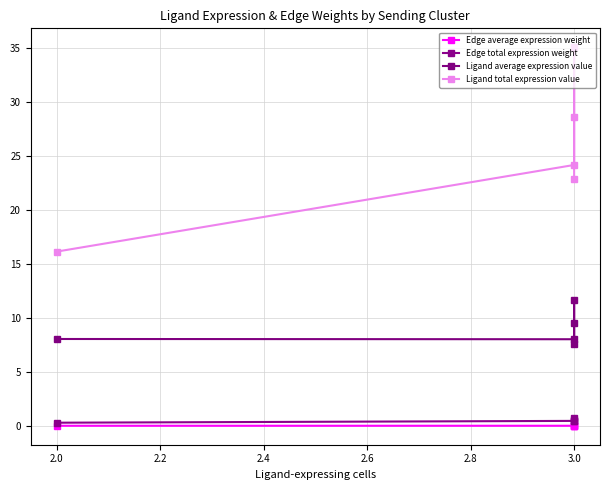

Reading left to right, list all the values displayed in this chart.

Edge average expression weight: 0.1	0.1	0.1	0.1	0.1
Edge total expression weight: 0.3	0.5	0.7	0.6	0.5
Ligand average expression value: 8.1	8.1	11.7	9.5	7.6
Ligand total expression value: 16.1	24.2	35.0	28.6	22.9